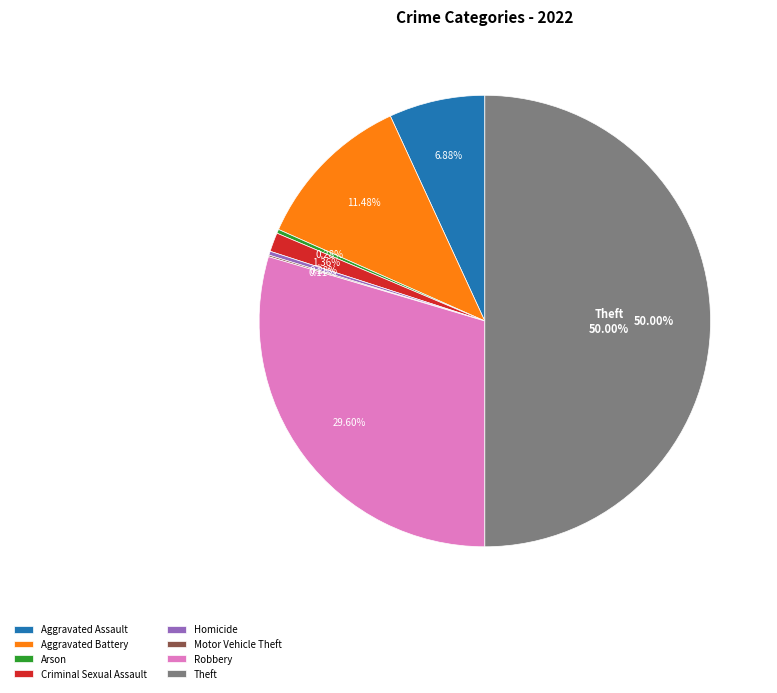

Is Criminal Sexual Assault the majority of the pie?

No